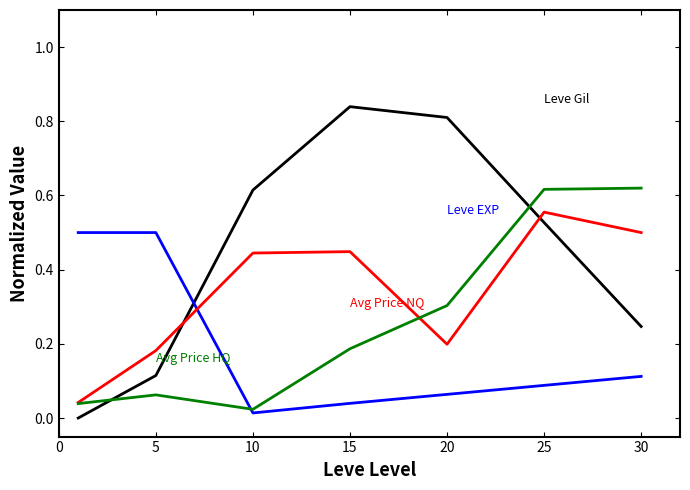

Does the chart display data point markers on the line(s)?

No